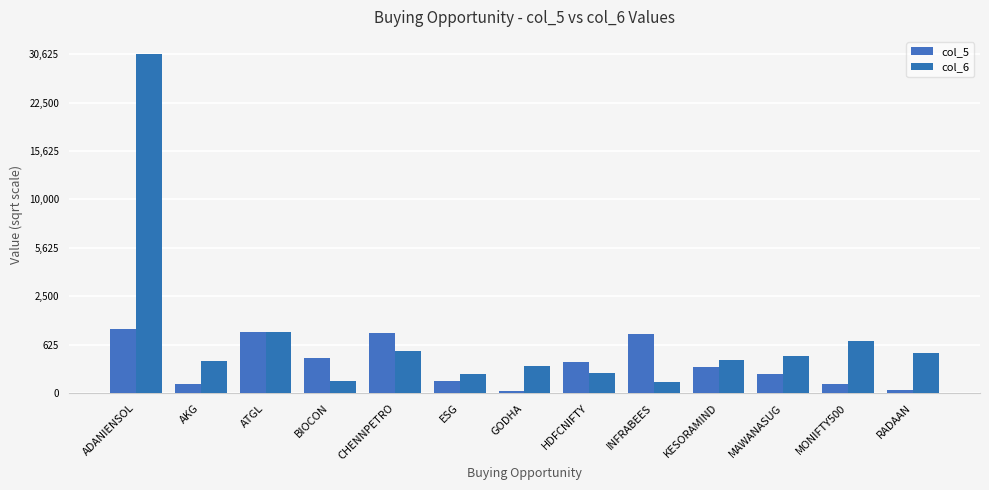

Where does the col_6 series first go above 17?

ADANIENSOL